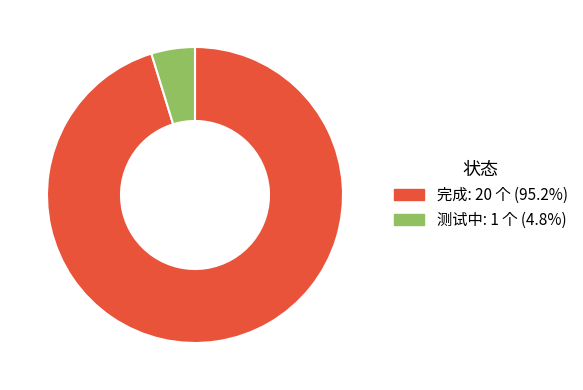

Is the sum of 测试中 and 完成 greater than half?

Yes